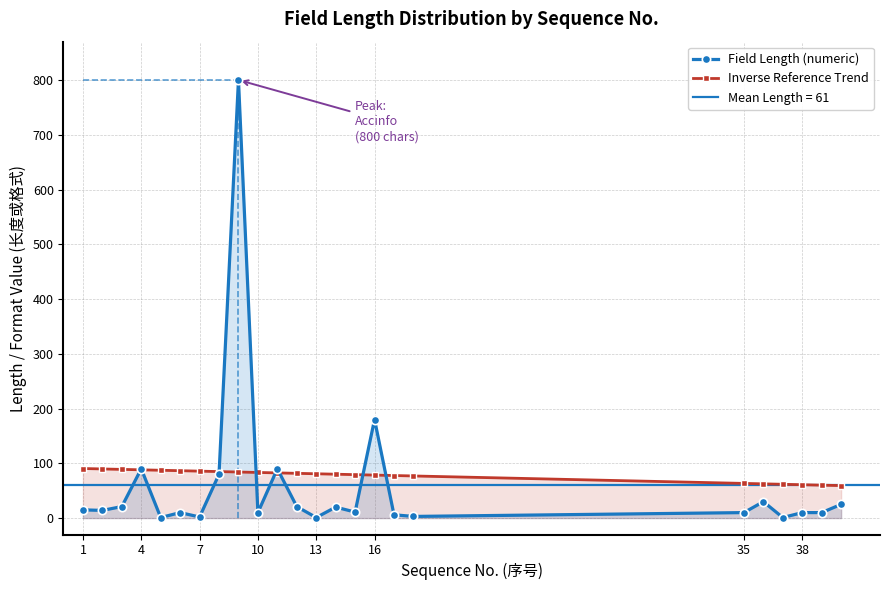

How many interior local valleys does the Field Length (numeric) series have?

8